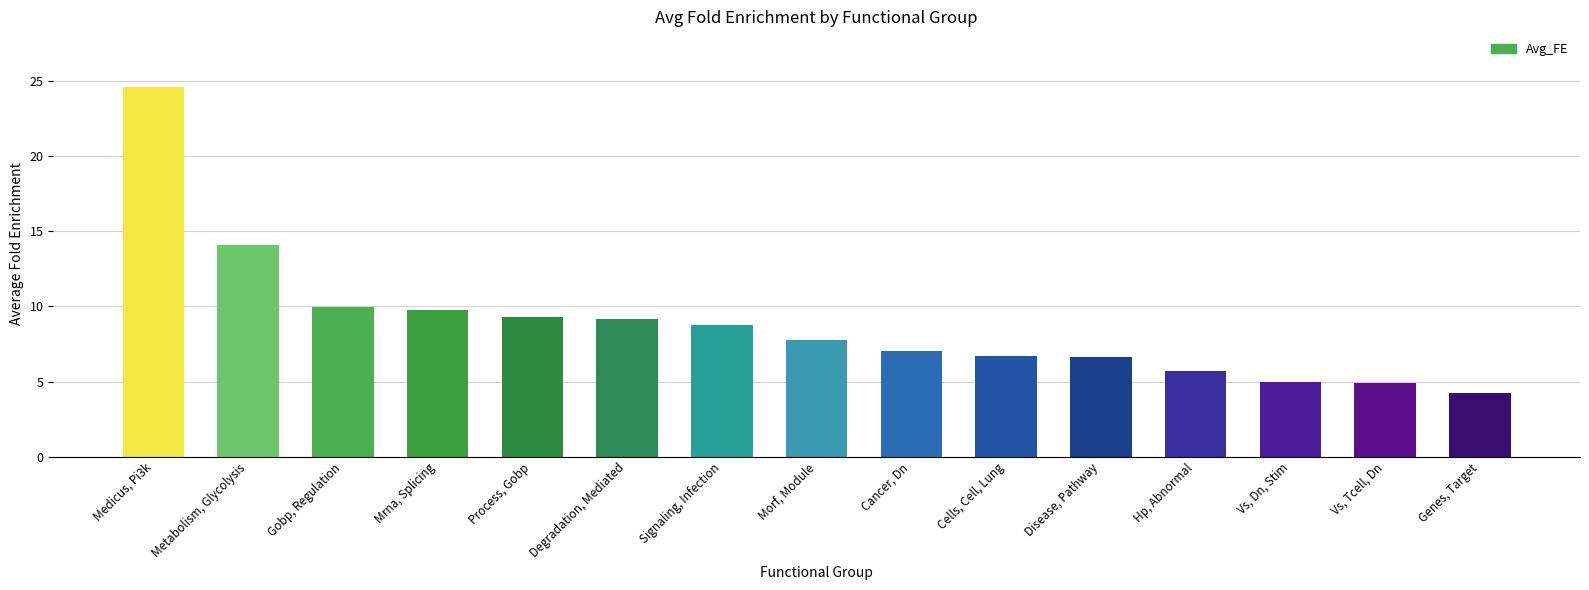

Rank the categories by value from highest to lowest.

Medicus, Pi3k, Metabolism, Glycolysis, Gobp, Regulation, Mrna, Splicing, Process, Gobp, Degradation, Mediated, Signaling, Infection, Morf, Module, Cancer, Dn, Cells, Cell, Lung, Disease, Pathway, Hp, Abnormal, Vs, Dn, Stim, Vs, Tcell, Dn, Genes, Target